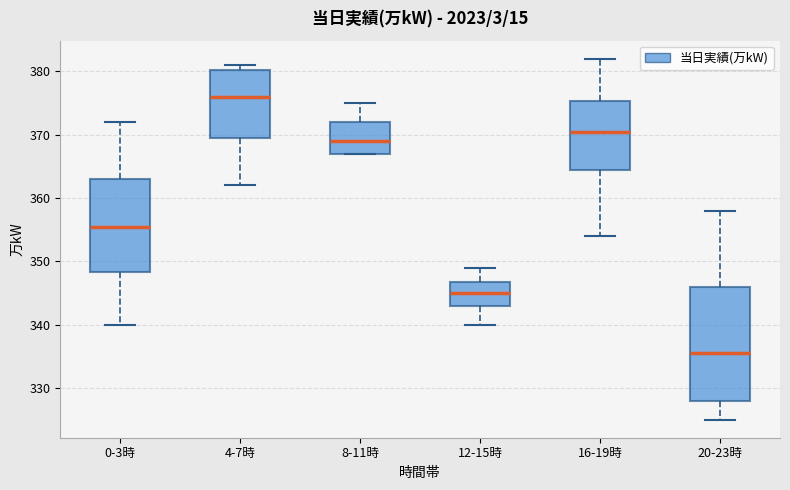

Where is the lower edge of the box for 4-7時 on the y-axis? The values are not printed on the chart, so give them approximately, as read against the axis.

370